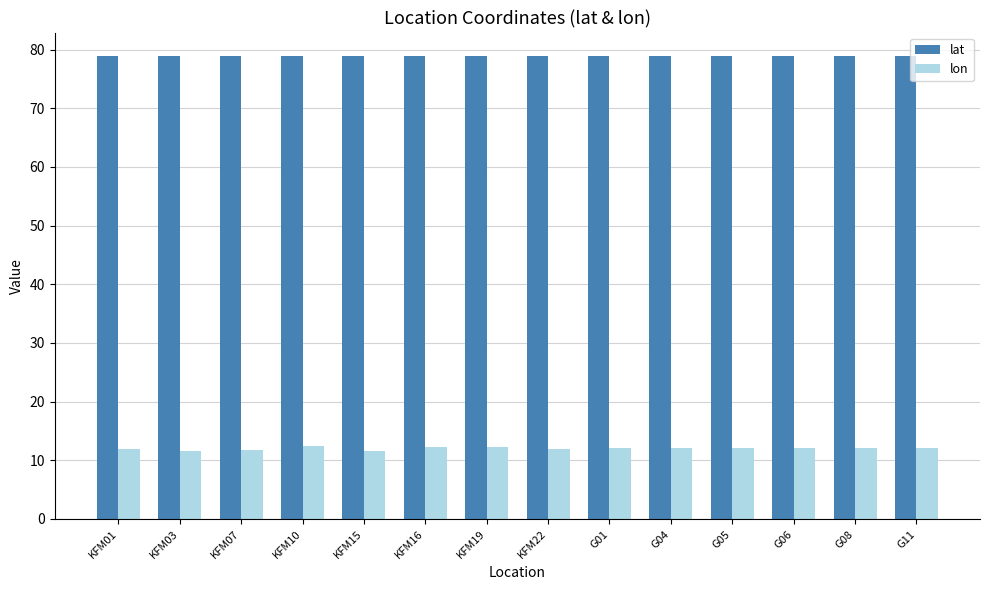

What is the minimum value for lat?

78.9